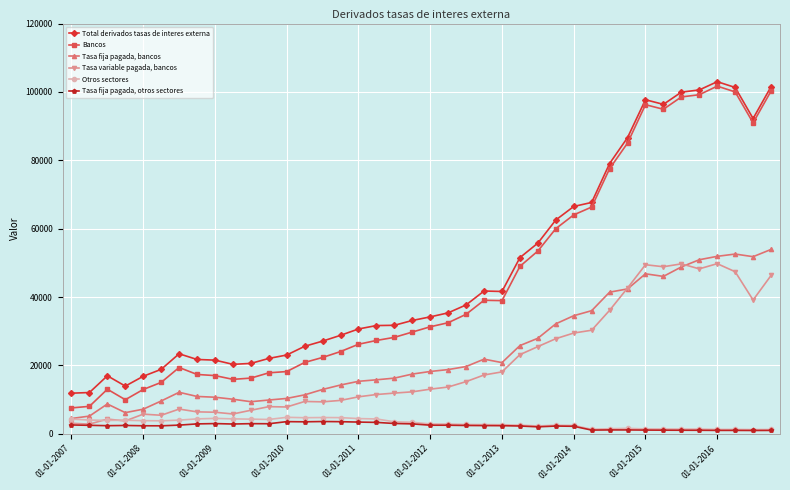

True or false: Tasa fija pagada, otros sectores has more than 1 interior local peaks.

True